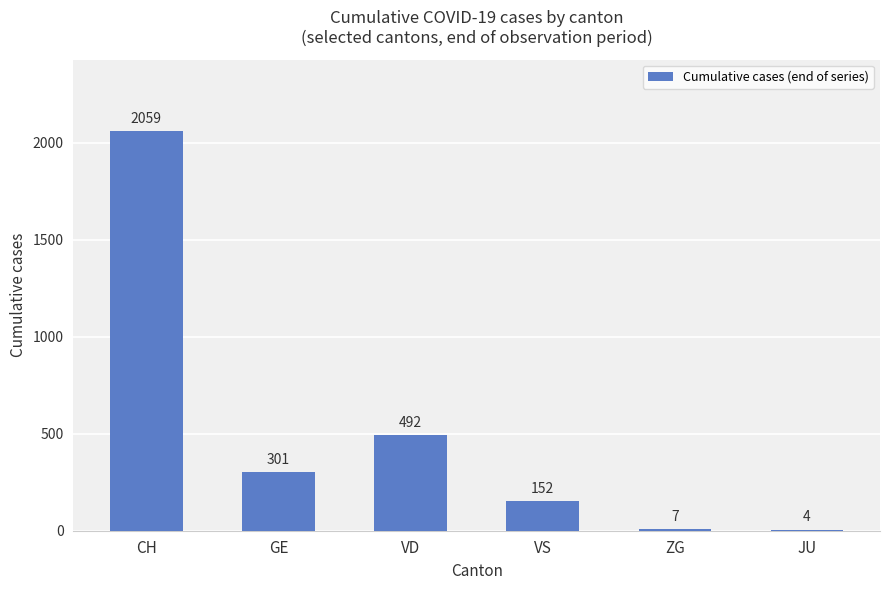

What is the sum of all values?

3015